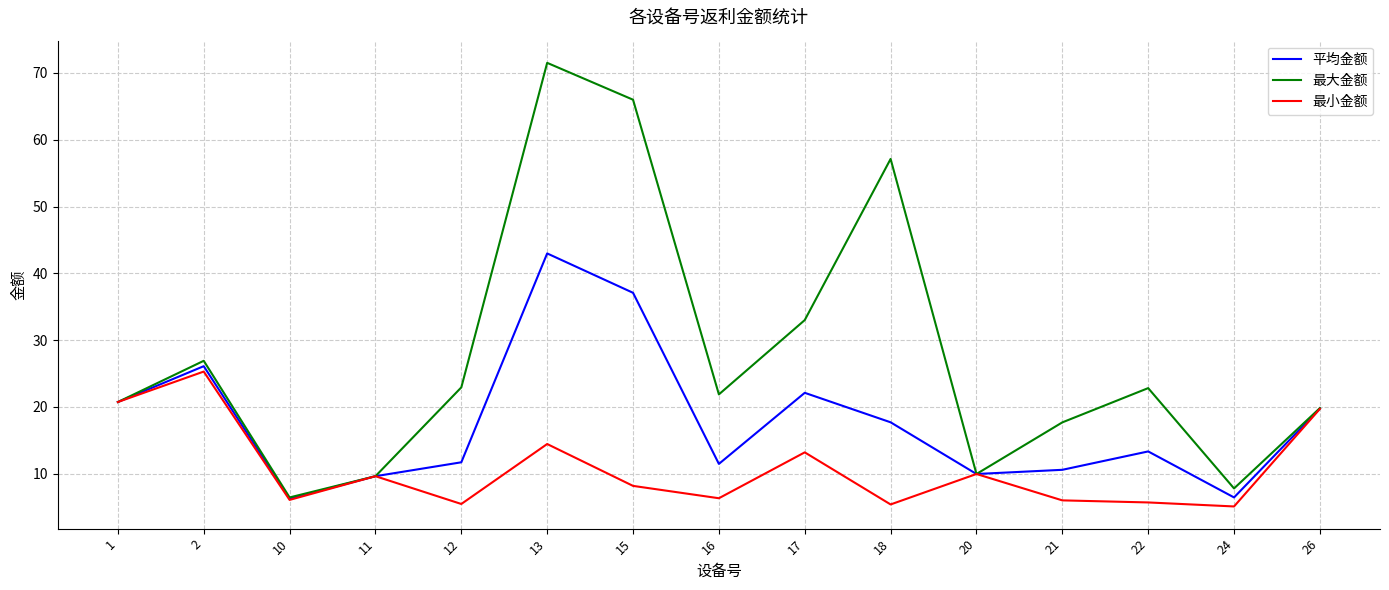

What is the difference between the second highest and minimum values in the 最小金额 series?

15.6